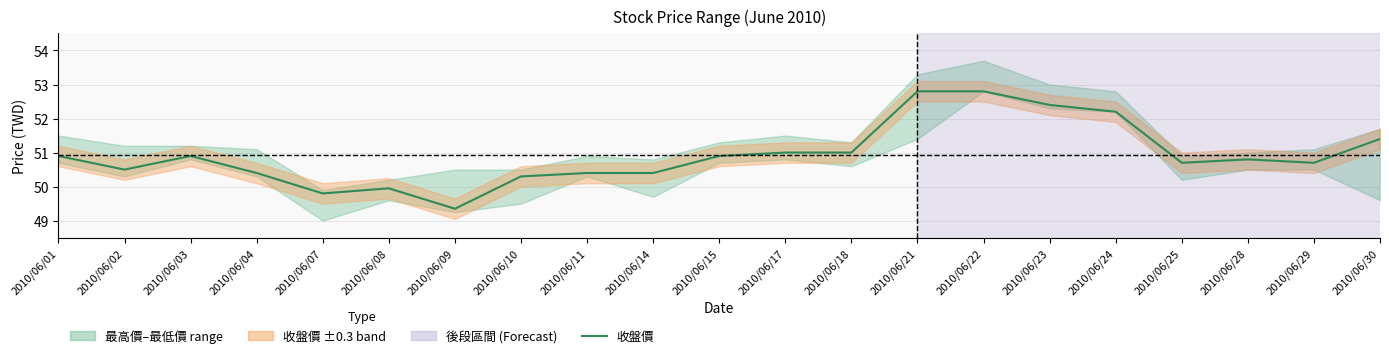

Which has a higher value, 2010/06/29 or 2010/06/11?

2010/06/29